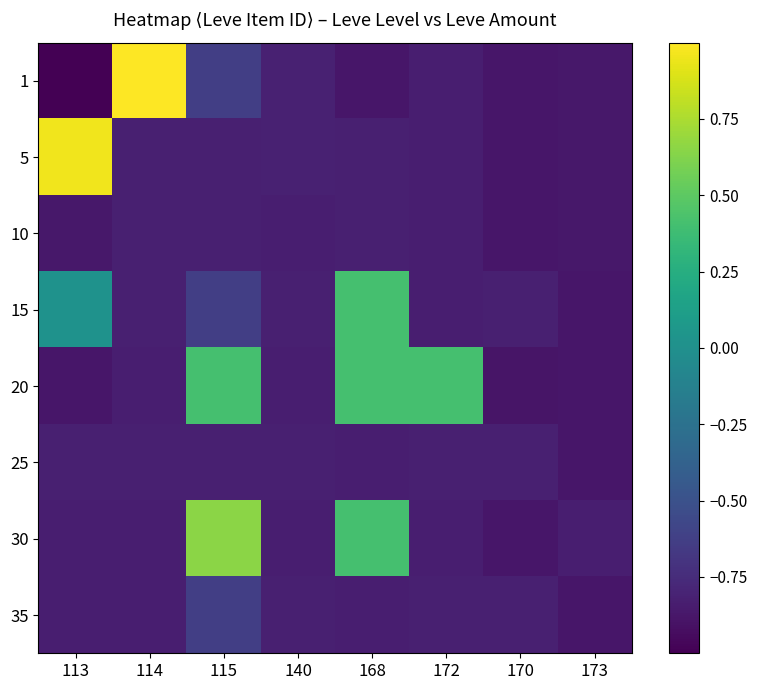

What is the minimum value shown in the chart?

-1.0